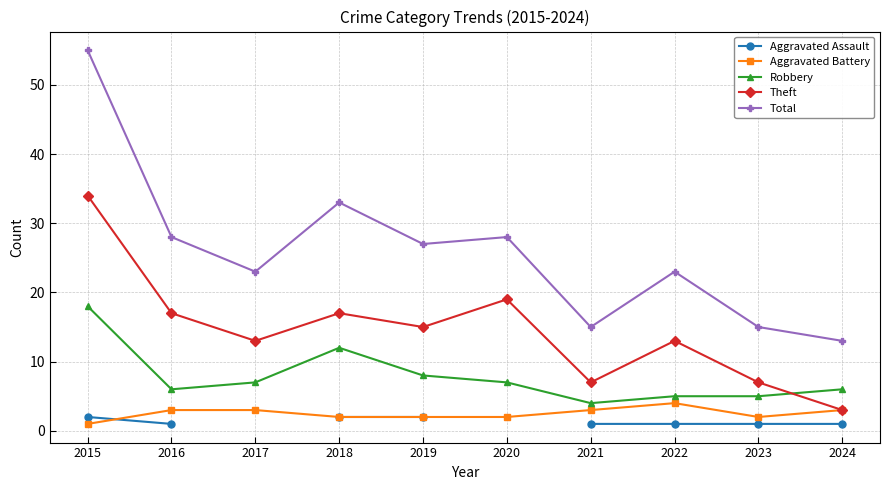

The value of Aggravated Battery at 2021 is 3.0. True or false?

True